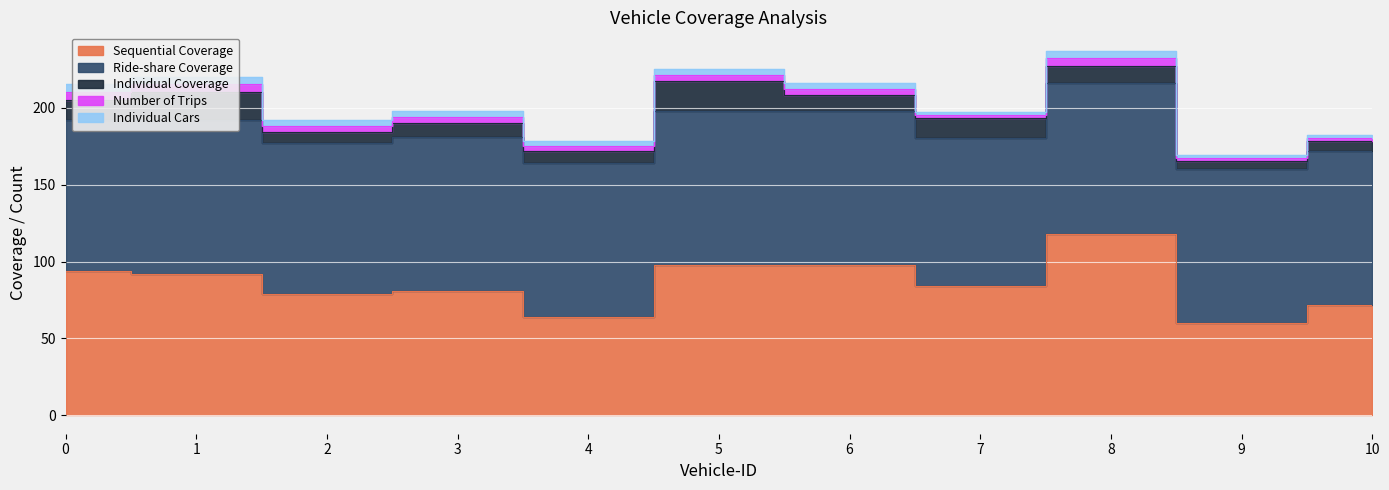

How many categories are shown in the chart?

11